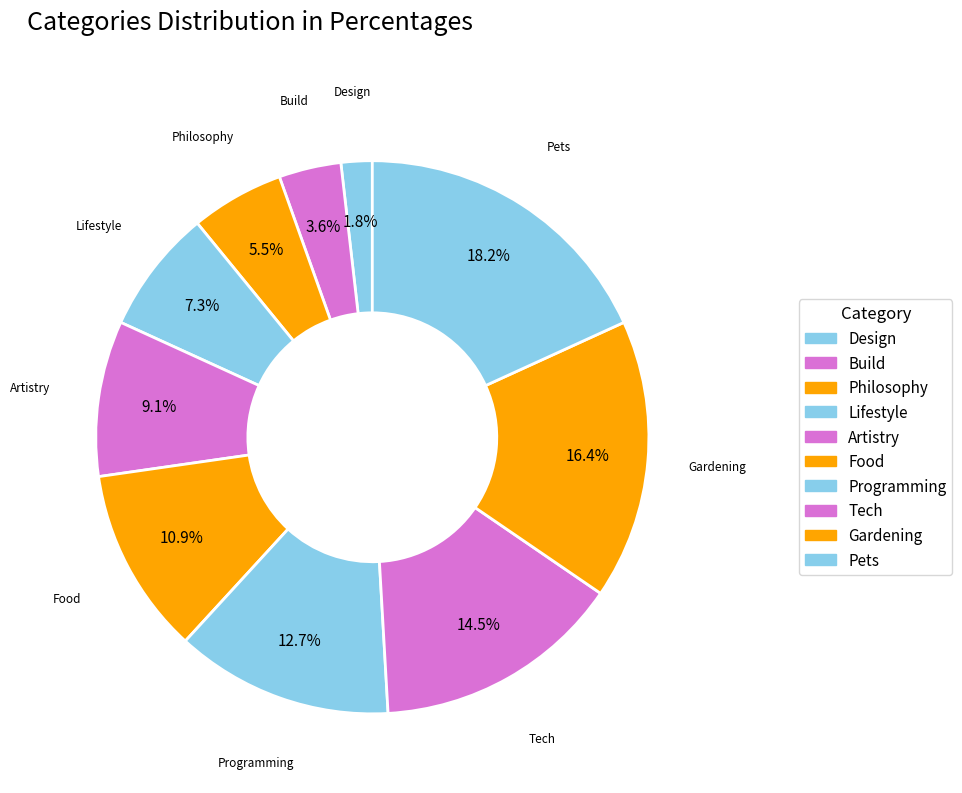

How many segments does this pie chart have?

10